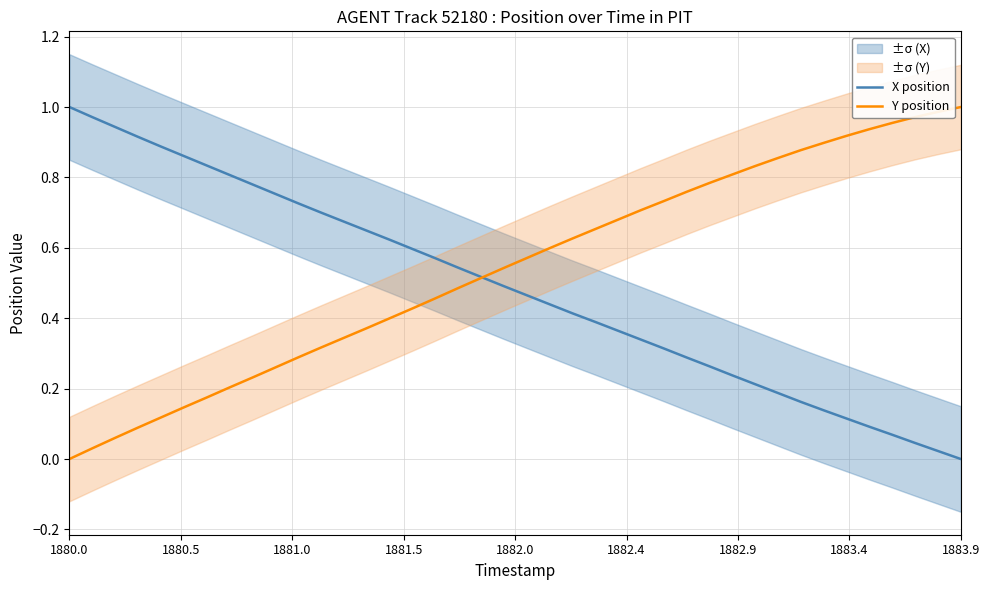

At which label does Y position reach its minimum?

1880.0